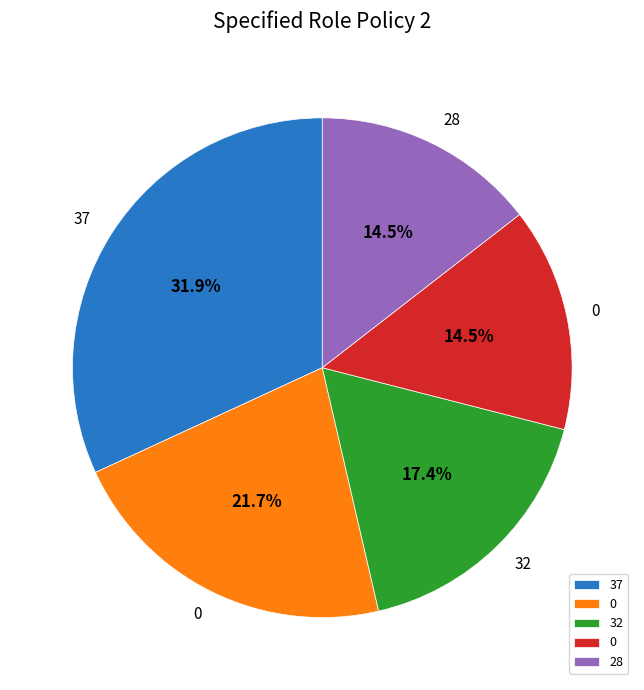

Does any single category account for the majority?

No